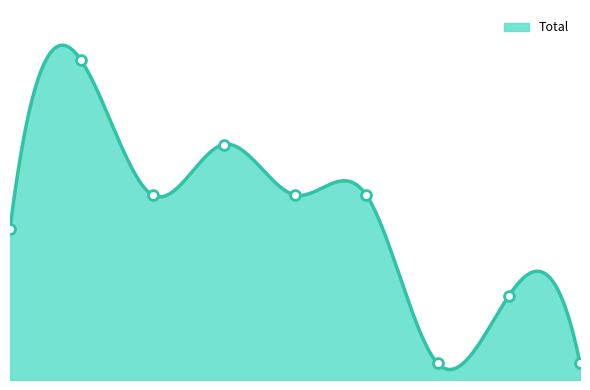

Between 2019 and 2020, which is larger?

2019